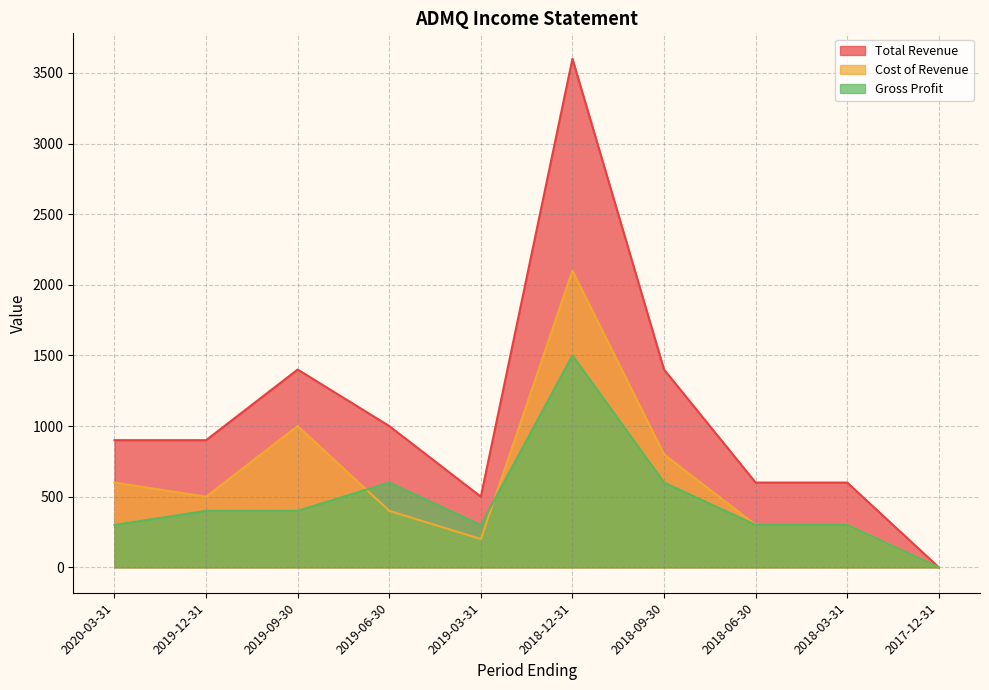

Which category has the lowest value across all series?

2017-12-31